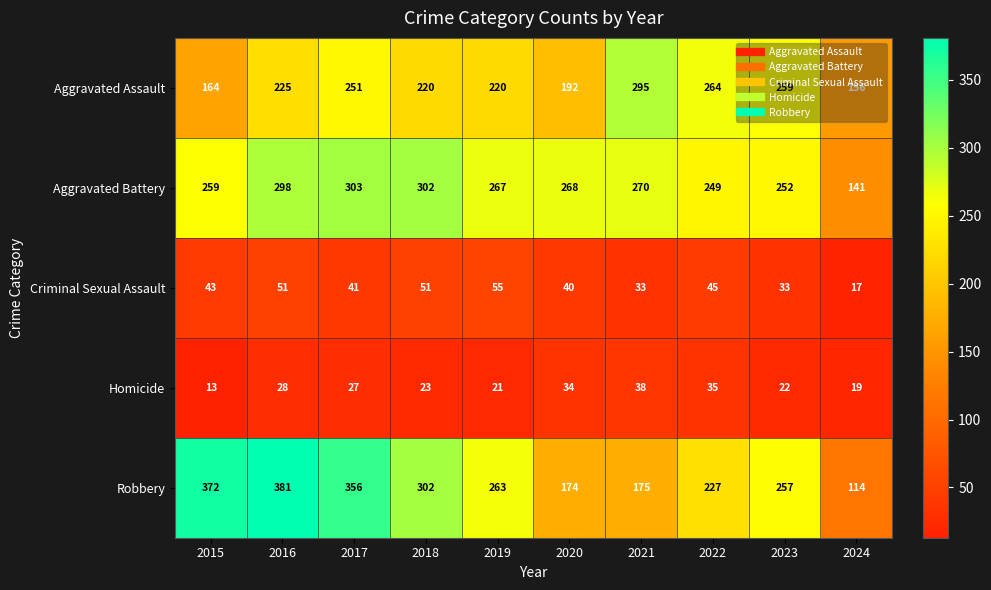

What is the difference between the Criminal Sexual Assault values at 2024 and 2016?

34